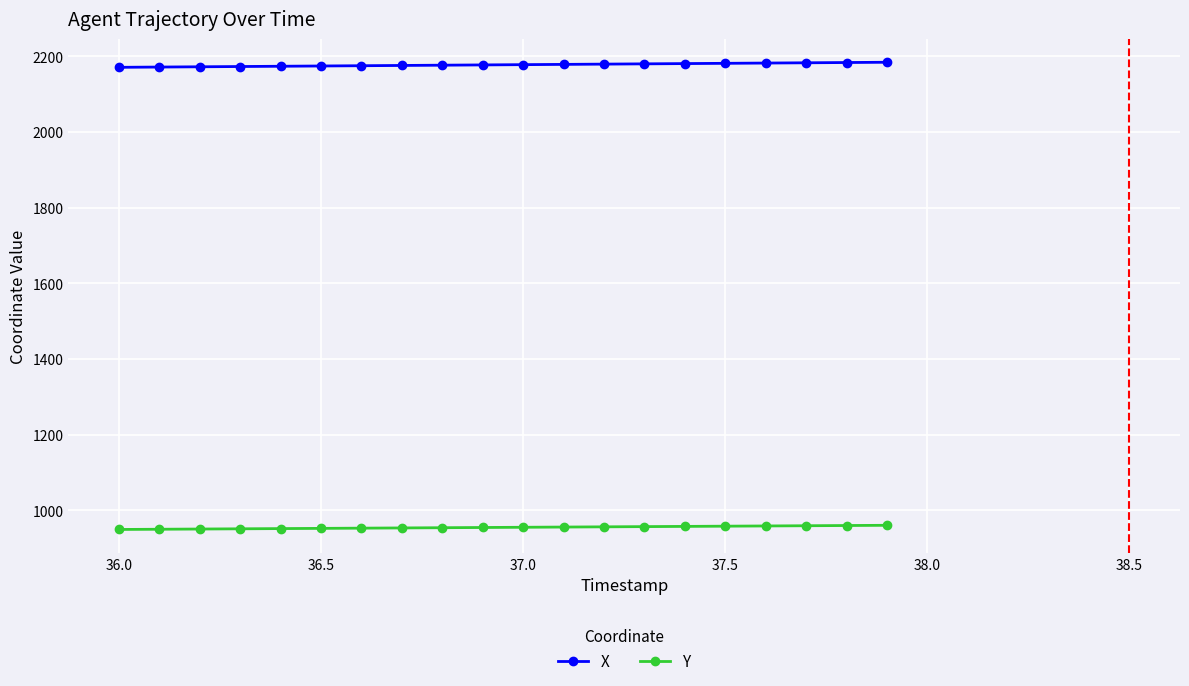

What is the sum of all X values?

43550.4